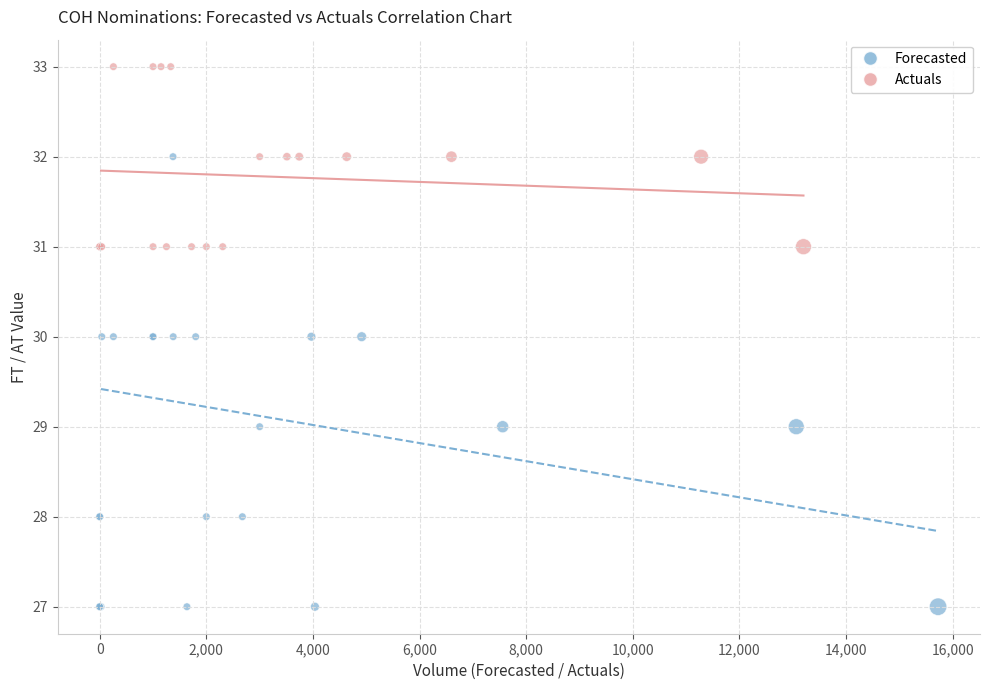

Which series reaches the maximum Y coordinate?

Actuals